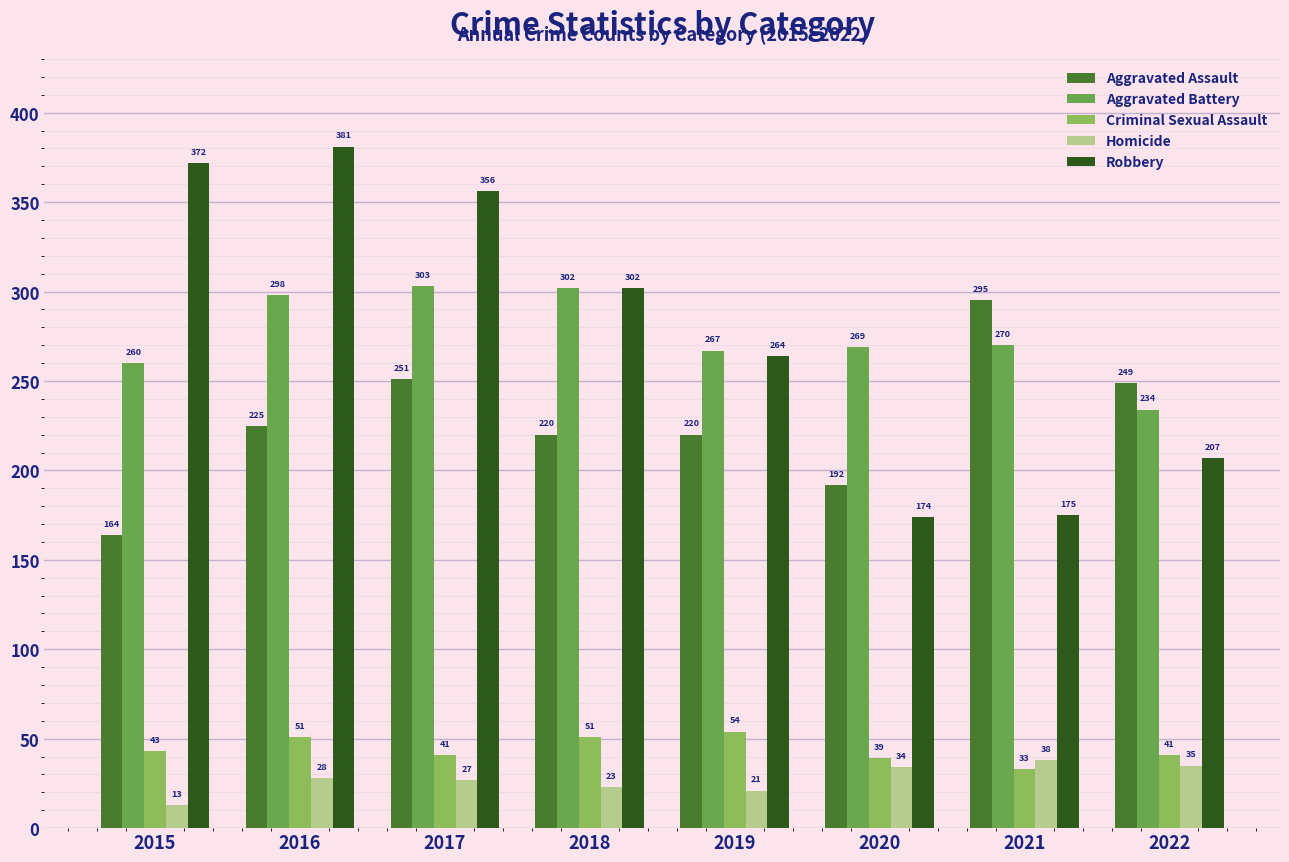

What is the difference between the second highest and minimum values in the Aggravated Assault series?

87